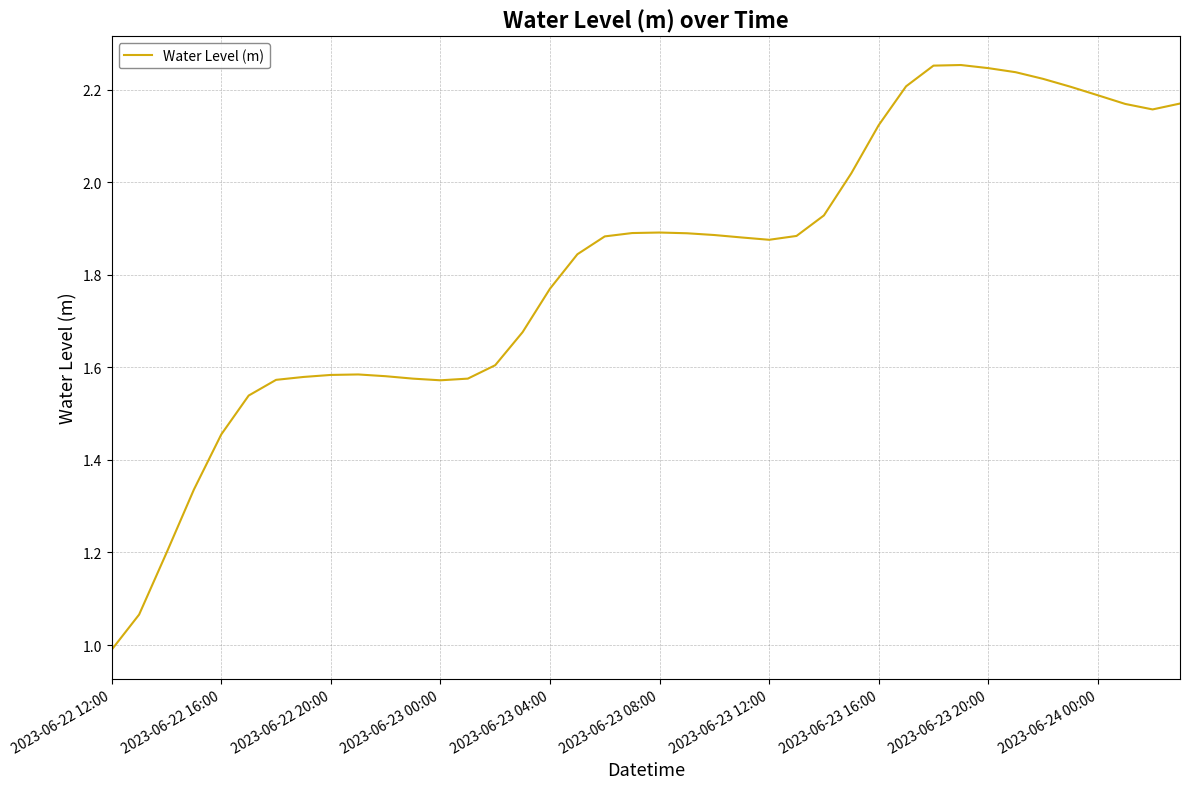

What is the smallest value displayed?

1.0